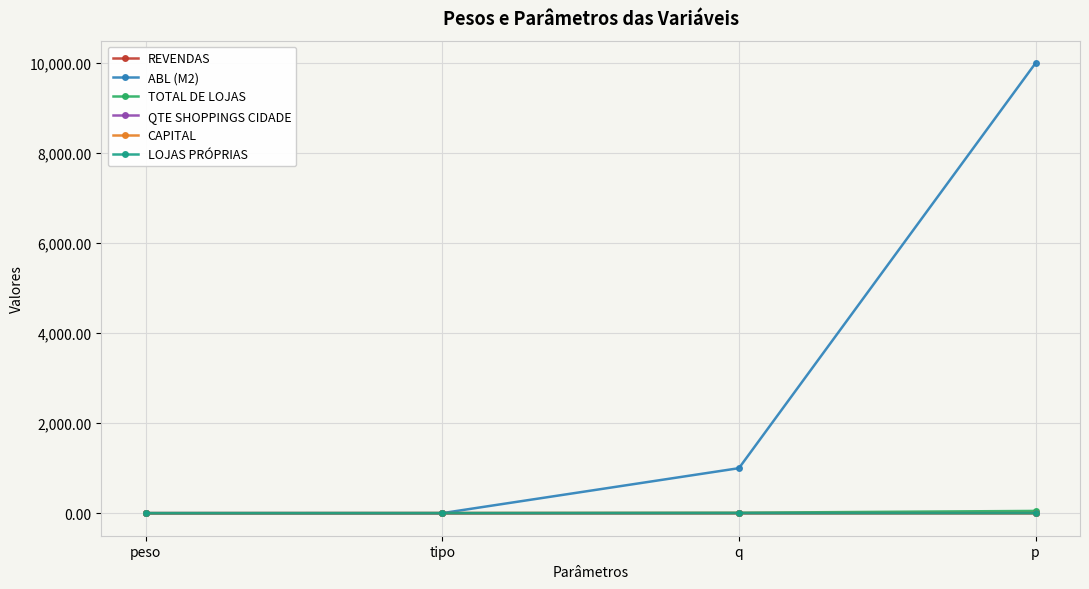

What is the maximum value shown in the chart?

10000.0